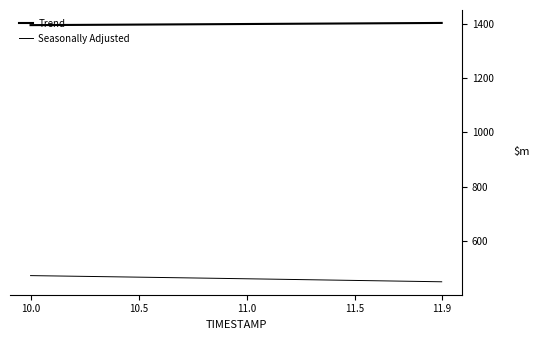

Reading left to right, list all the values displayed in this chart.

Trend: 1394.9	1395.3	1395.7	1396.1	1396.5	1396.9	1397.3	1397.7	1398.2	1398.6	1399.0	1399.4	1399.9	1400.3	1400.7	1401.2	1401.6	1402.0	1402.5	1402.9
Seasonally Adjusted: 472.4	471.3	470.1	469.0	467.8	466.7	465.5	464.3	463.1	461.9	460.7	459.5	458.3	457.1	455.8	454.6	453.4	452.1	450.9	449.7